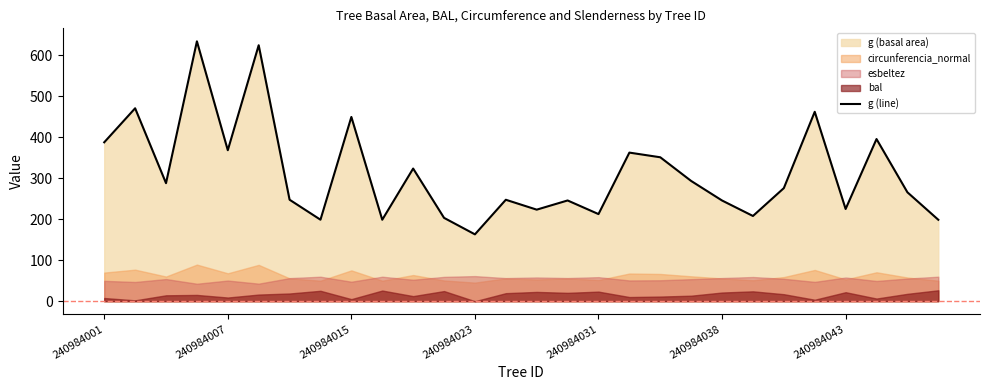

How many lines are shown in the chart?

1